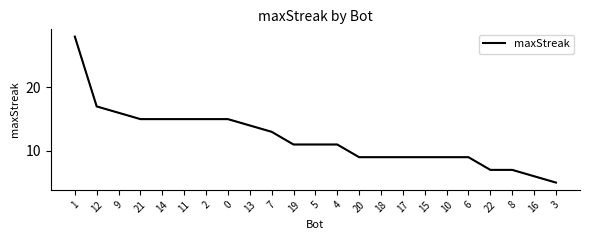

Reading left to right, extract all data points from this chart.

28	17	16	15	15	15	15	15	14	13	11	11	11	9	9	9	9	9	9	7	7	6	5